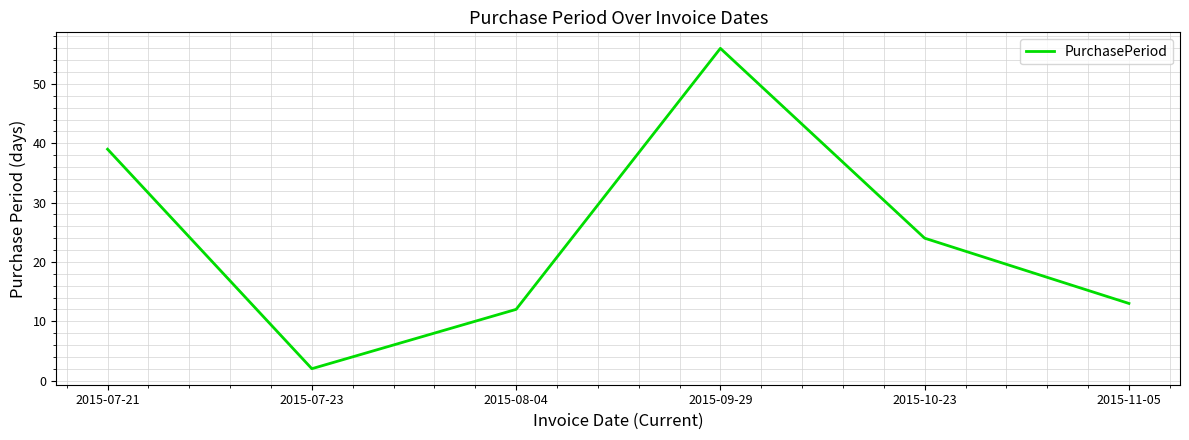

Reading right to left, what are all the values shown in this chart?

2015-11-05=13	2015-10-23=24	2015-09-29=56	2015-08-04=12	2015-07-23=2	2015-07-21=39